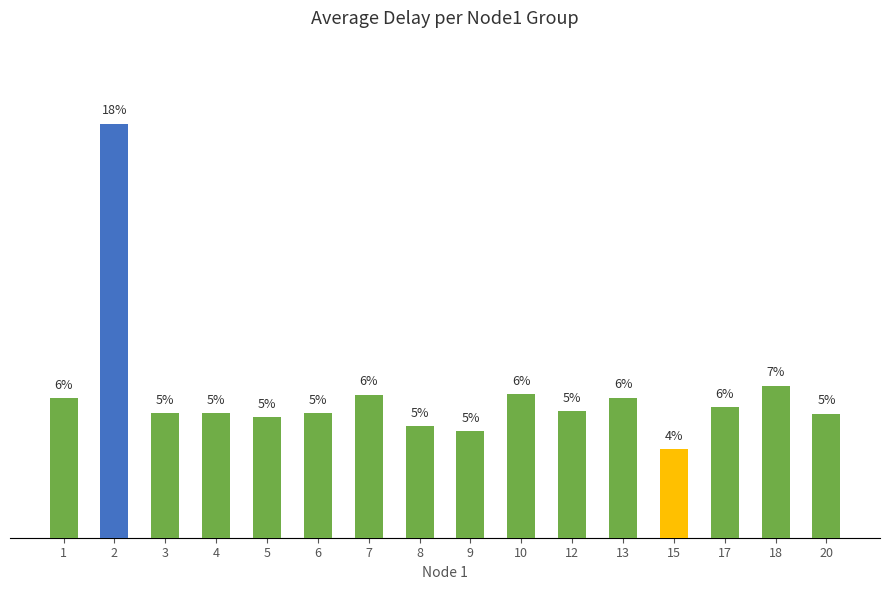

Are the bars horizontal?

No